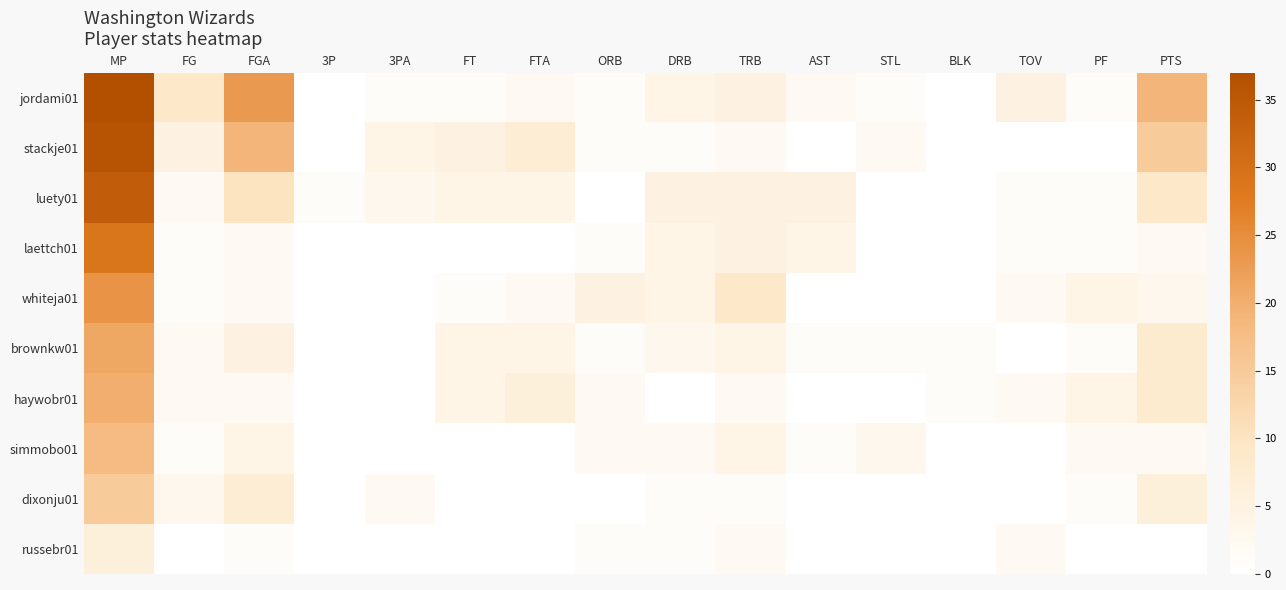

Rank the series at STL from highest to lowest value.

simmobo01, stackje01, jordami01, brownkw01, luety01, laettch01, whiteja01, haywobr01, dixonju01, russebr01